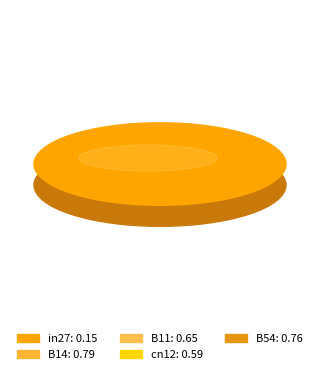

To the nearest percent, what is the difference between the B14 and in27 slice percentages?

22%